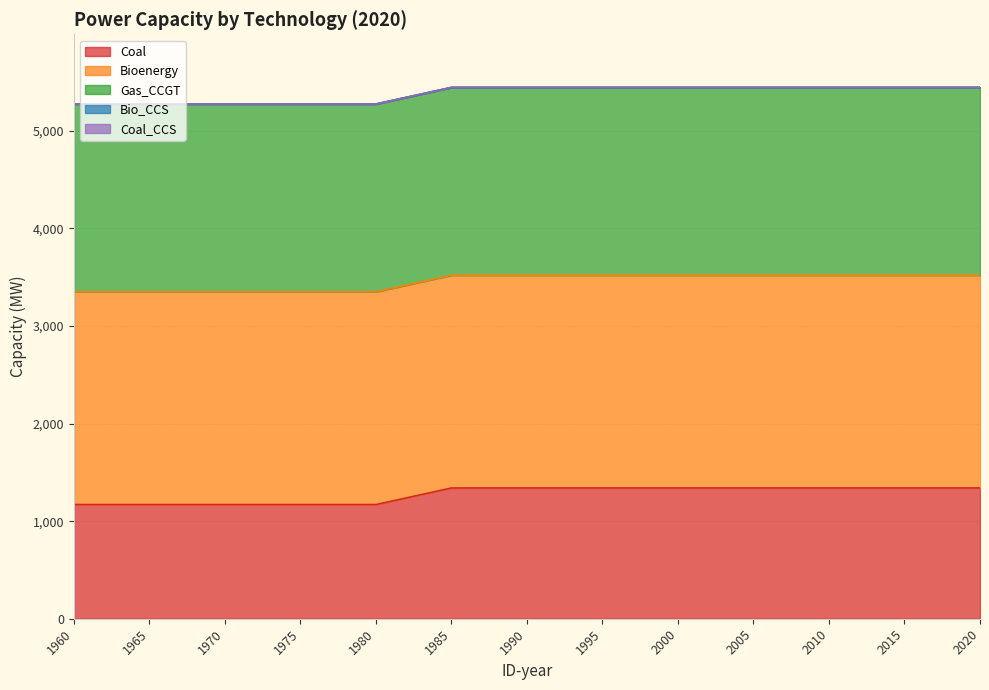

Is it true that Gas_CCGT equals 1924.1 at 2020?

True